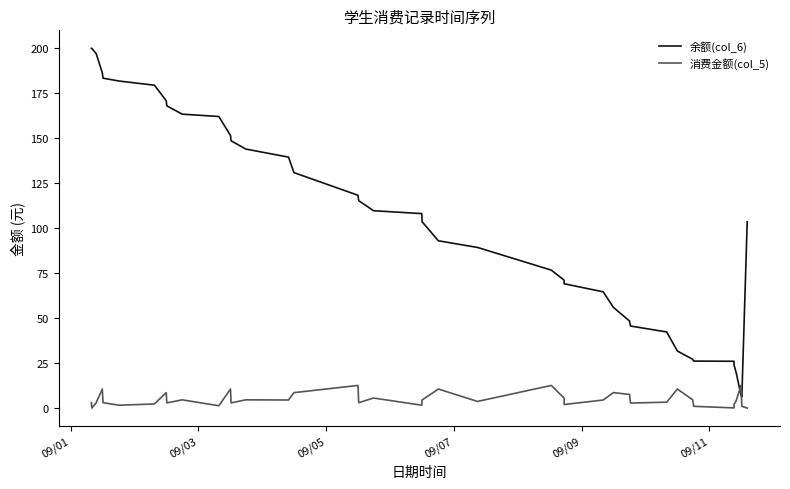

Does the chart display data point markers on the line(s)?

No